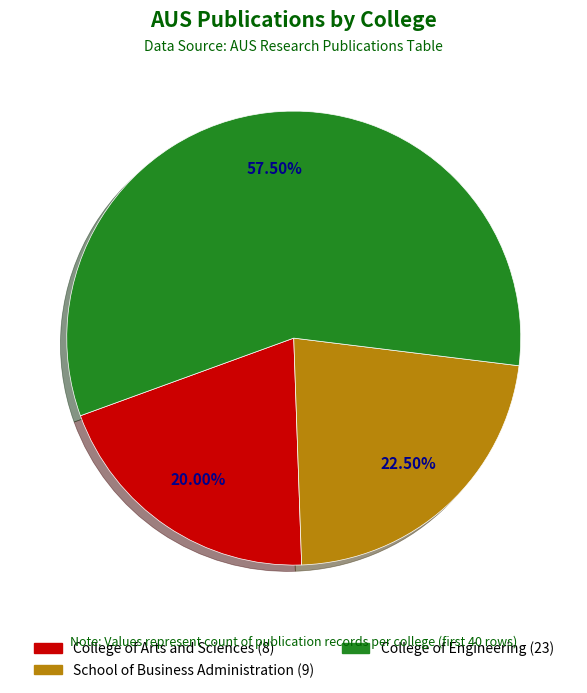

How many slices are in this pie chart?

3